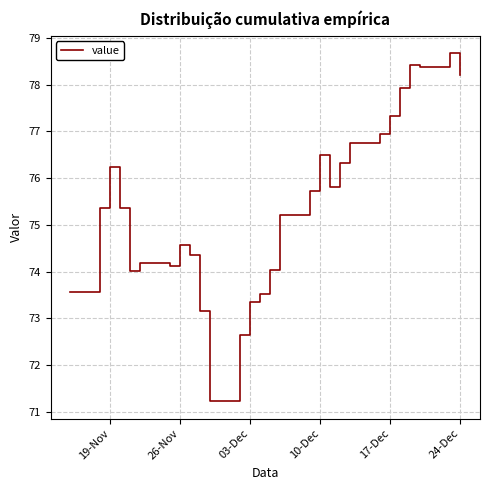

Reading right to left, list all the values displayed in this chart.

78.2	78.7	78.4	78.4	78.4	78.4	77.9	77.3	76.9	76.7	76.7	76.7	76.3	75.8	76.5	75.7	75.2	75.2	75.2	74.0	73.5	73.3	72.6	71.2	71.2	71.2	73.2	74.3	74.6	74.1	74.2	74.2	74.2	74.0	75.4	76.2	75.4	73.6	73.6	73.6